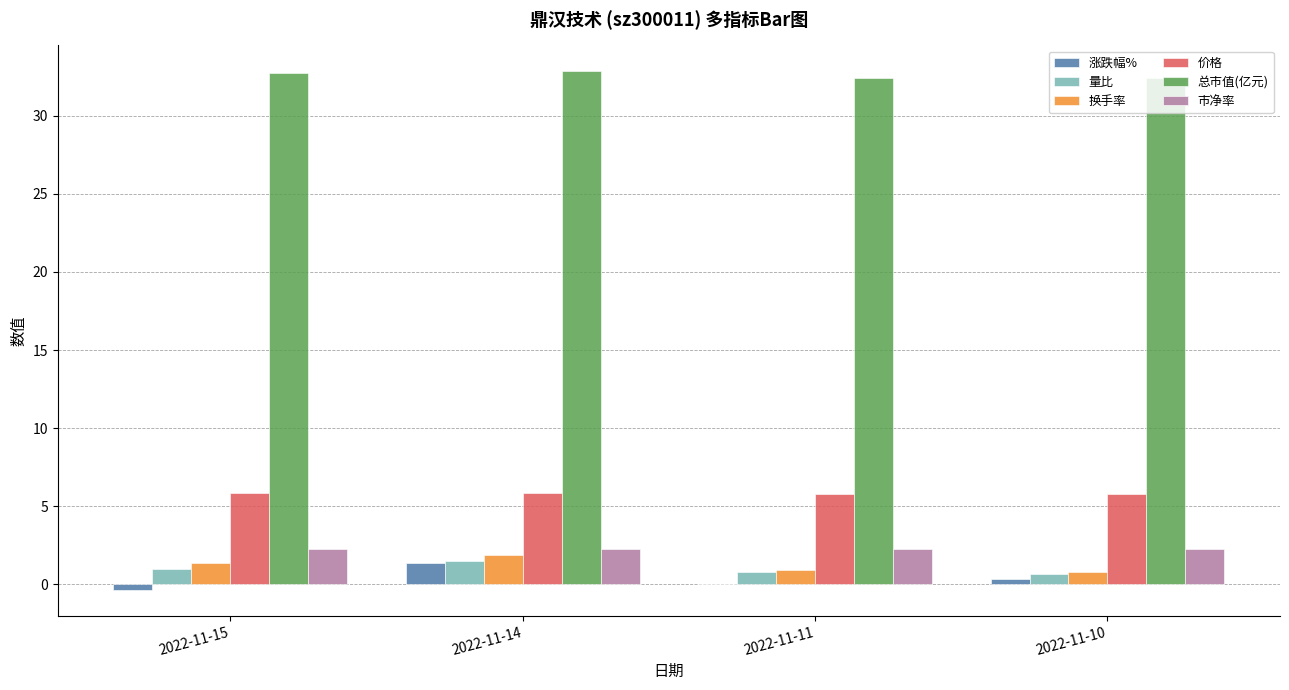

The 价格 series shows 8.9 at 2022-11-10. True or false?

False